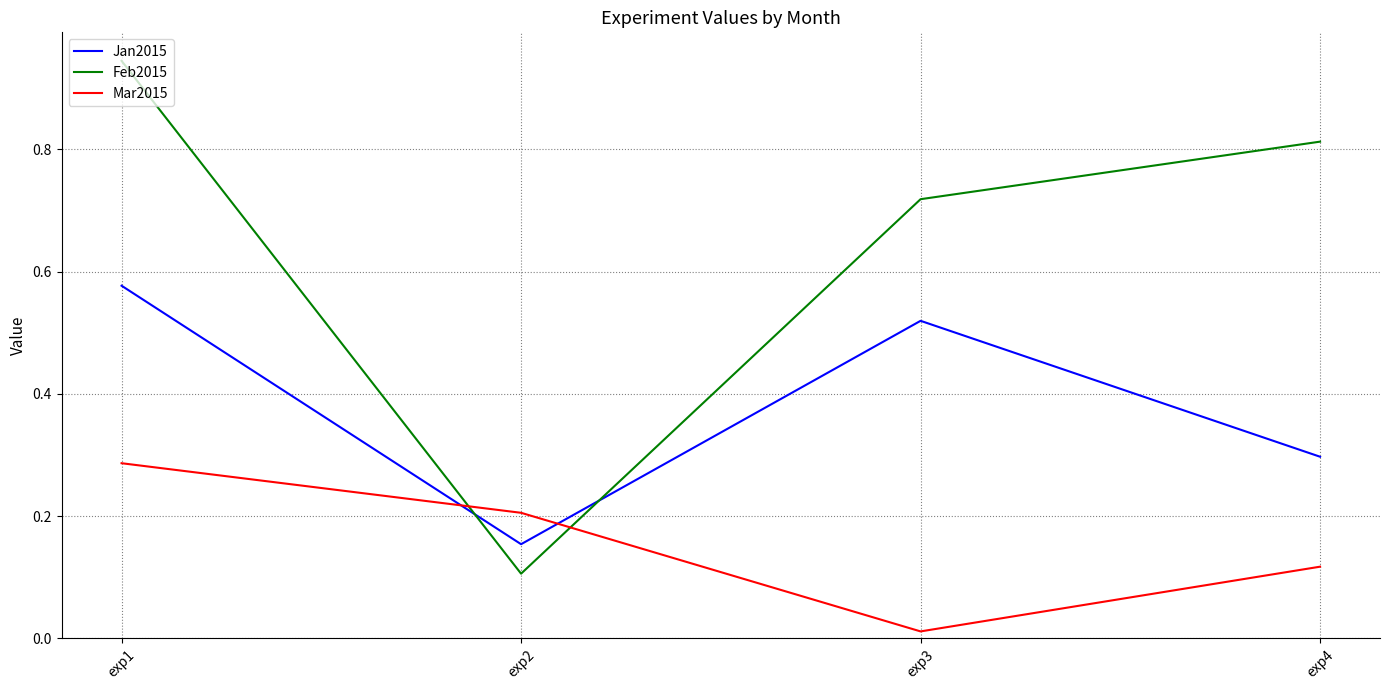

At which label is Feb2015 closest to 0?

exp2